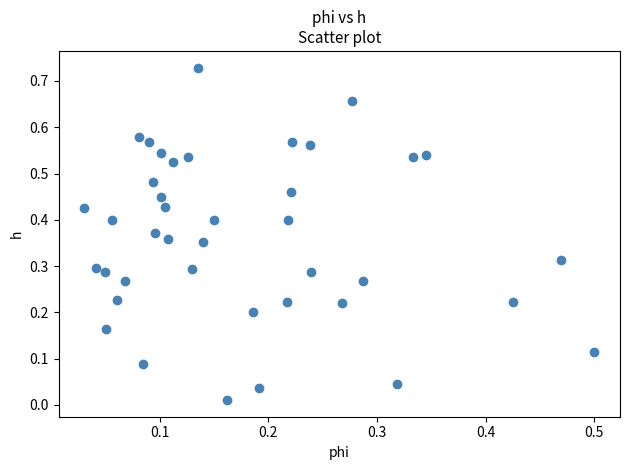

How many data points are displayed?

40